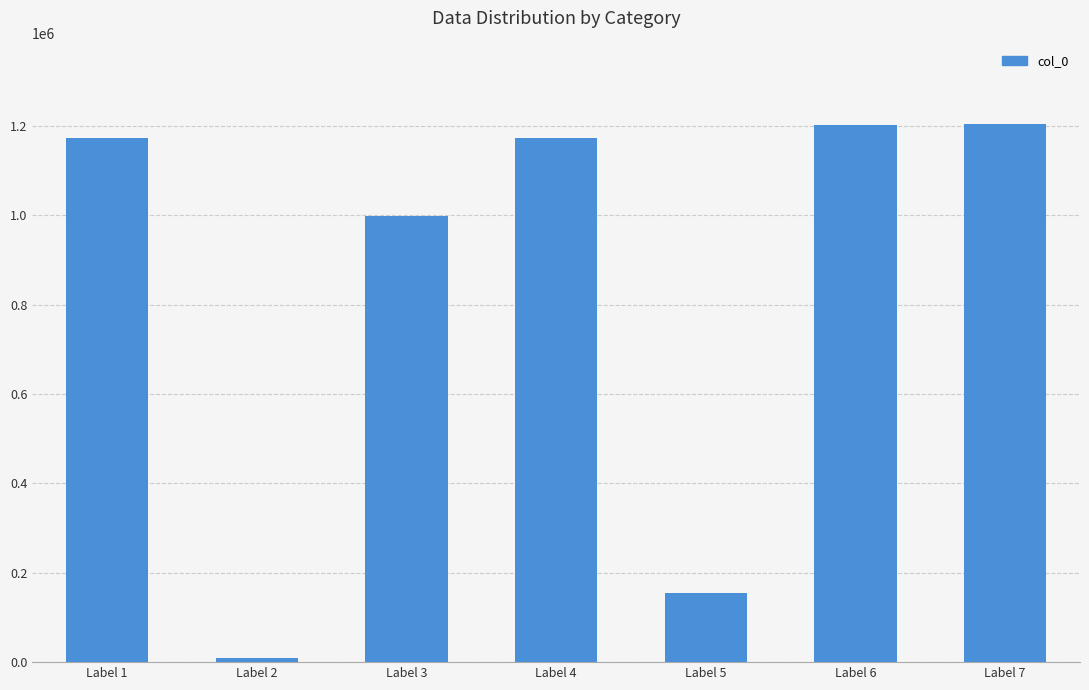

What is the value of the 2nd bar from the left?

8503